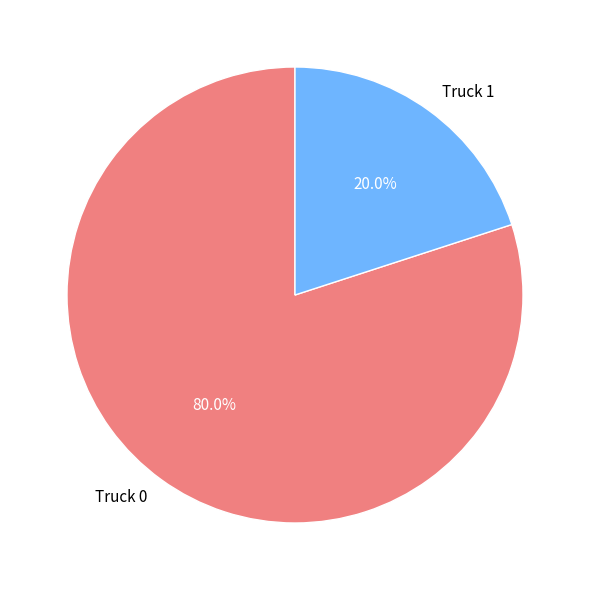

True or false: Truck 0 accounts for 80% of the total.

True